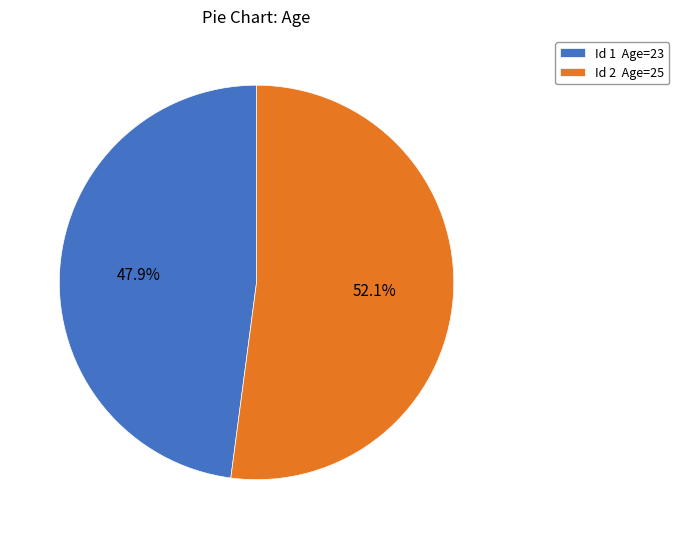

Rank the categories by value from highest to lowest.

Id 2 Age=25, Id 1 Age=23